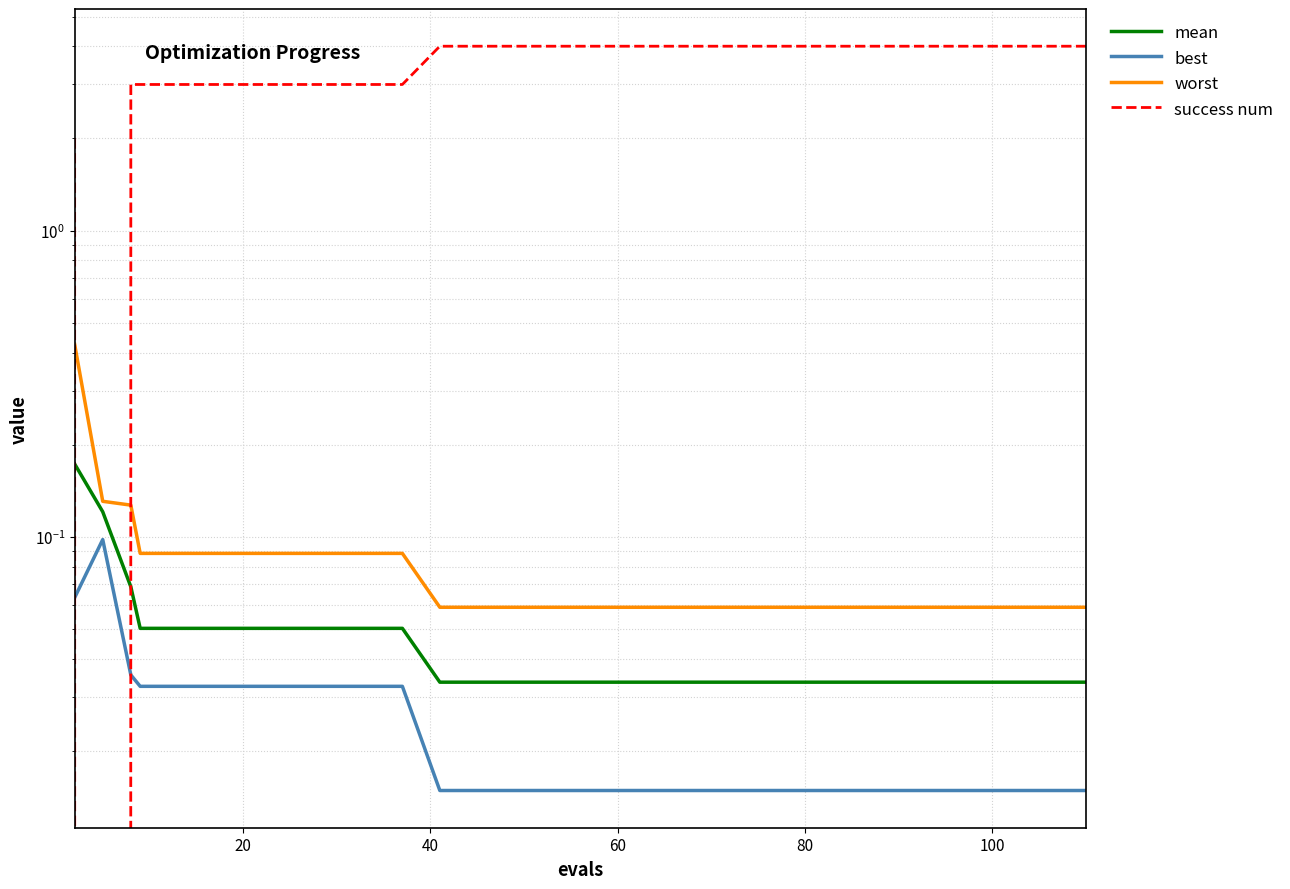

List the series in order of their peak value, lowest first.

best, mean, worst, success num